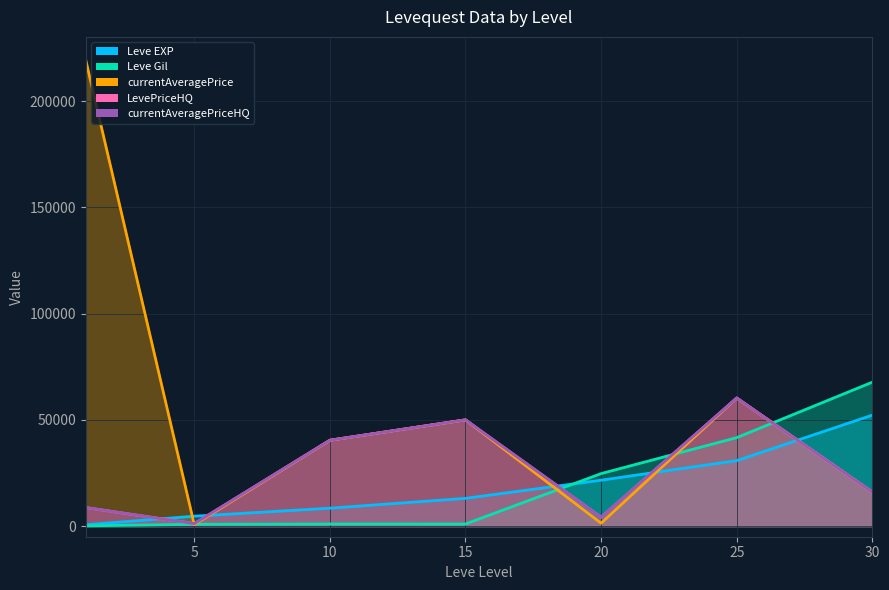

How many data points in Leve EXP are less than 13060?

3